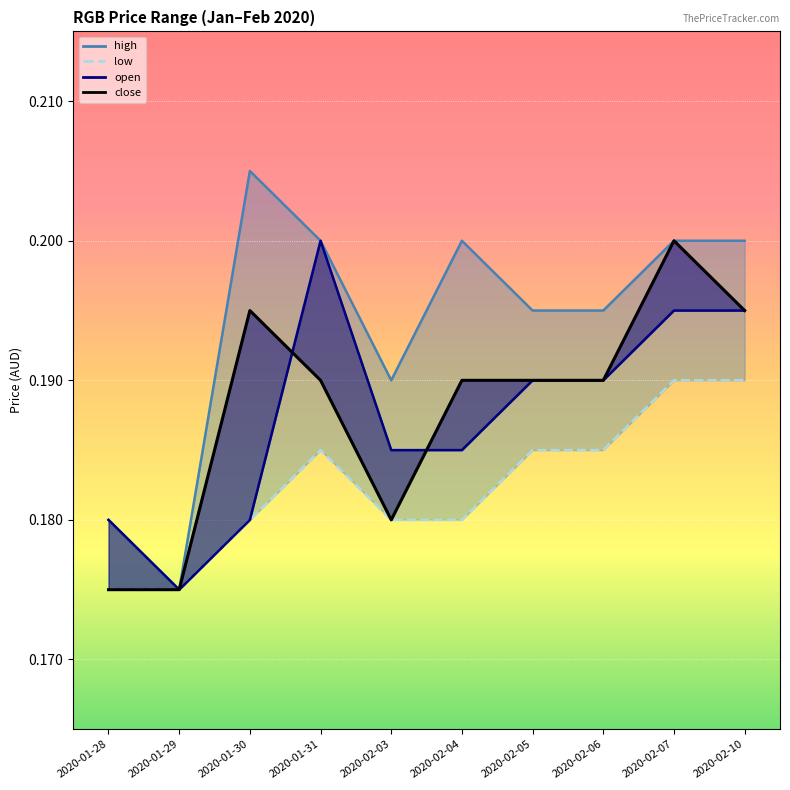

Count the open values in the range 0 to 1.

10